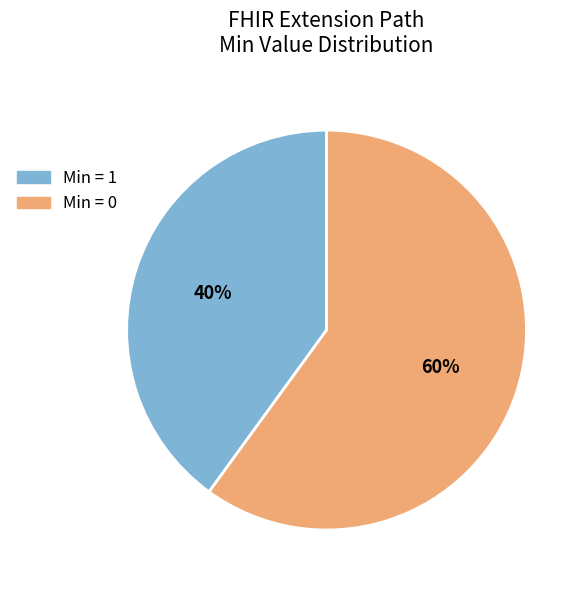

To the nearest percent, what is the average slice percentage?

50%